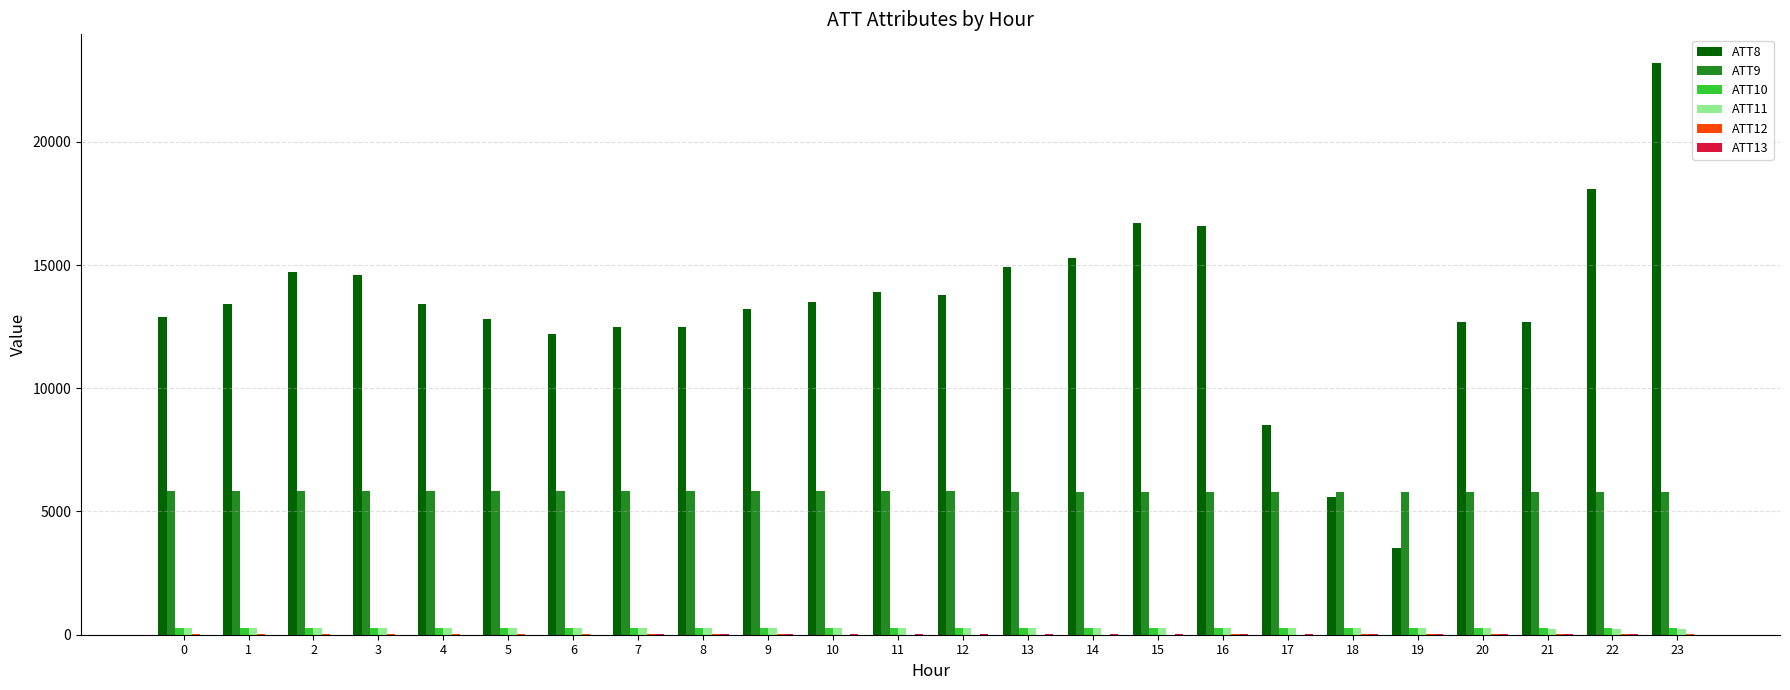

True or false: ATT8 has a value of 11612.2 at 17.

False